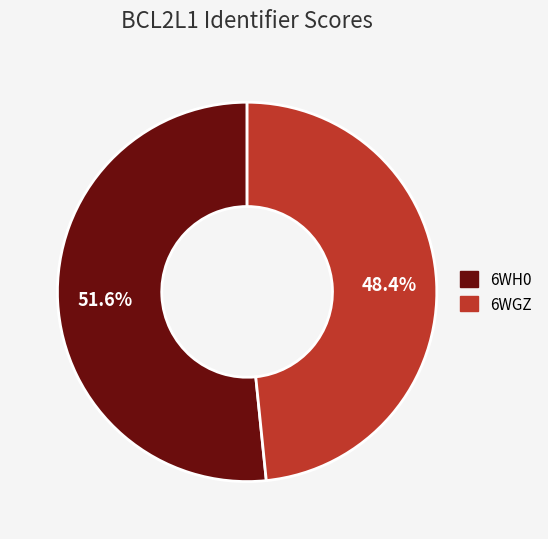

How many slices are in this pie chart?

2